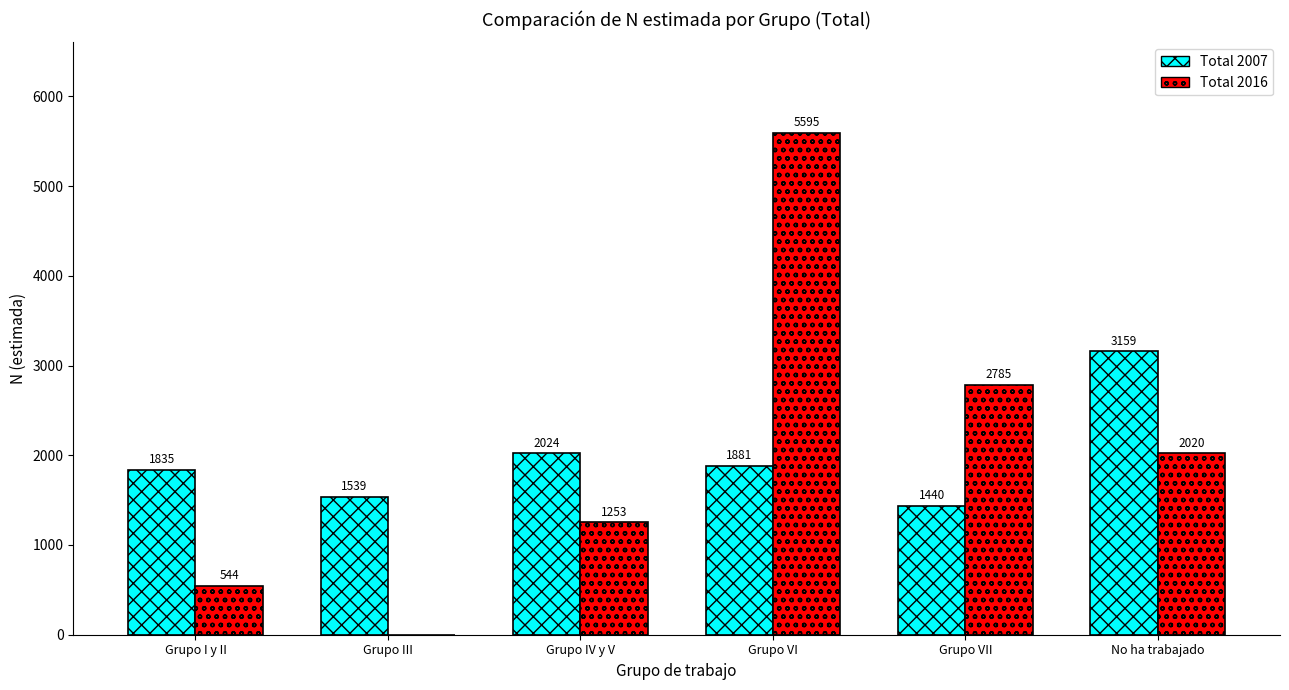

Which category has the highest value in the Total 2007 series?

No ha trabajado